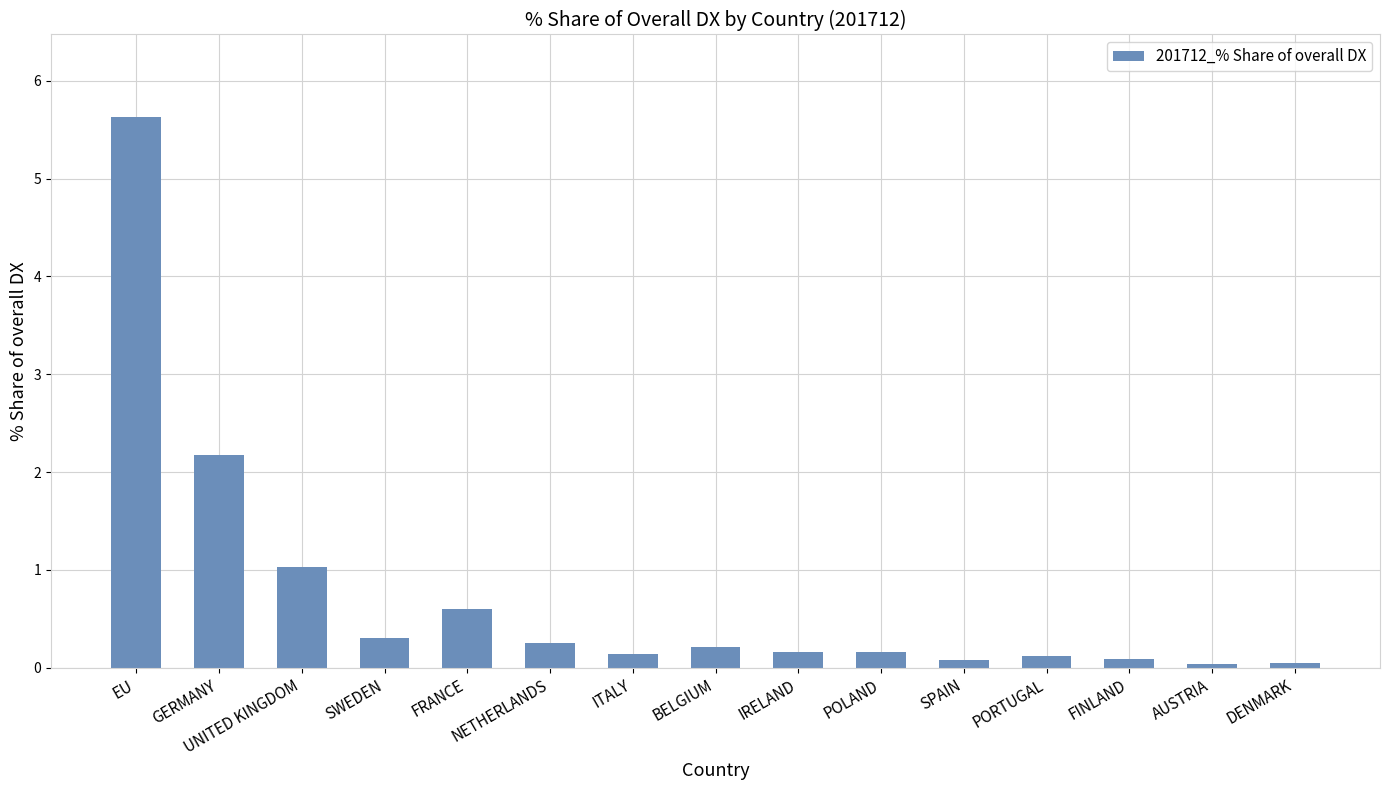

What is the difference between the second highest and minimum values?

2.1